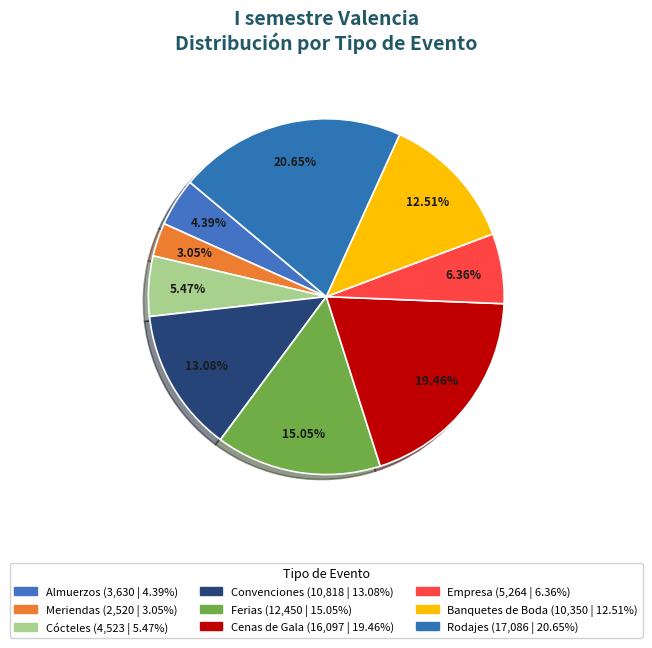

What is the change in value from Cócteles to Empresa?

+741